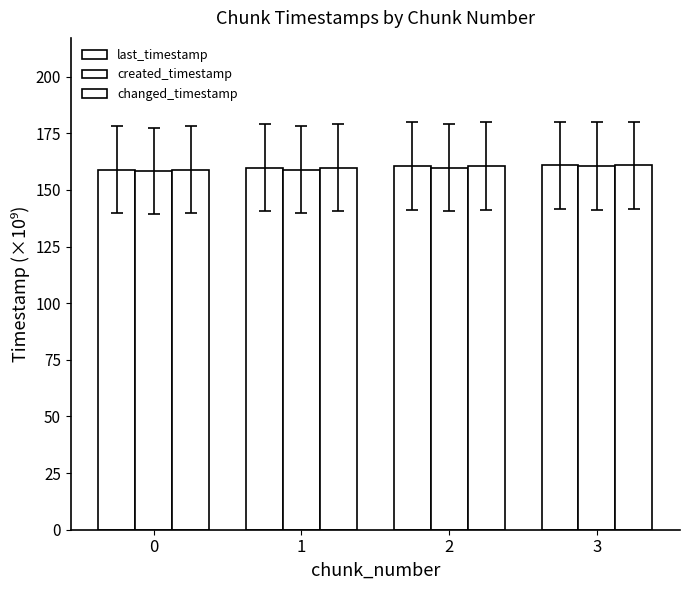

Reading left to right, extract all data points from this chart.

last_timestamp: 0=159.0	1=159.8	2=160.5	3=160.9
created_timestamp: 0=158.4	1=159.0	2=159.8	3=160.6
changed_timestamp: 0=159.0	1=159.8	2=160.5	3=160.9